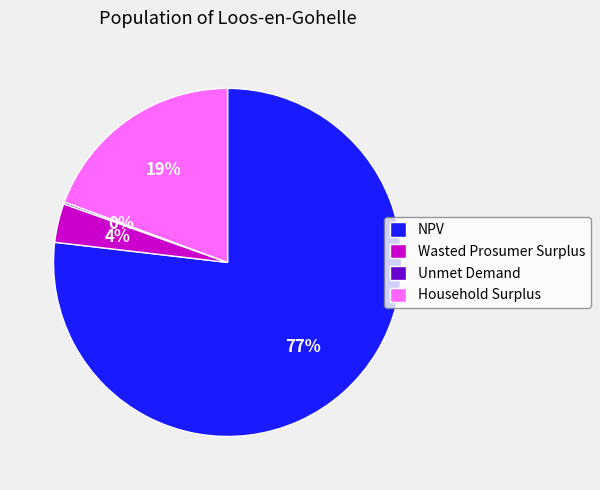

Between Wasted Prosumer Surplus and Household Surplus, which is larger?

Household Surplus